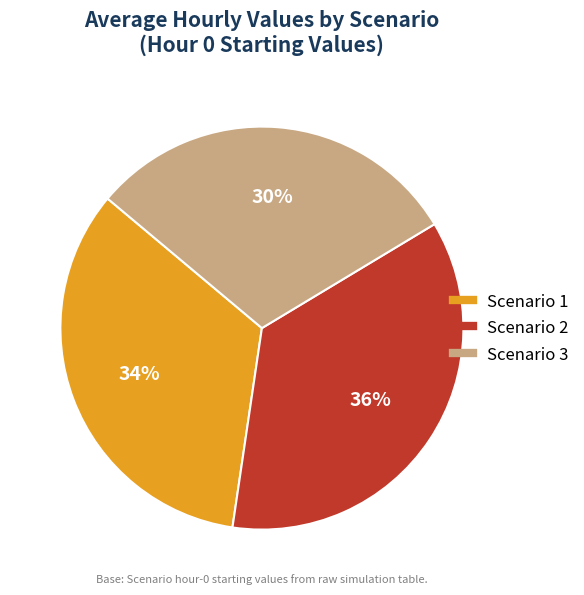

Is Scenario 3 the majority of the pie?

No